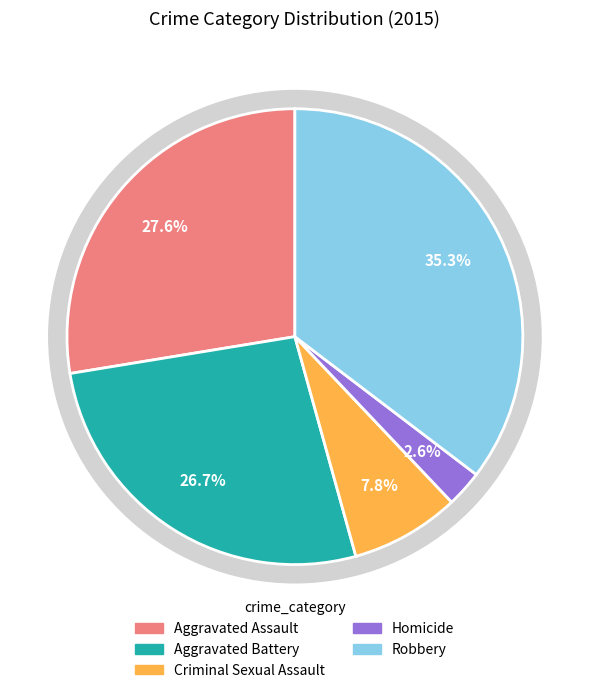

Count the number of slices in the pie.

5